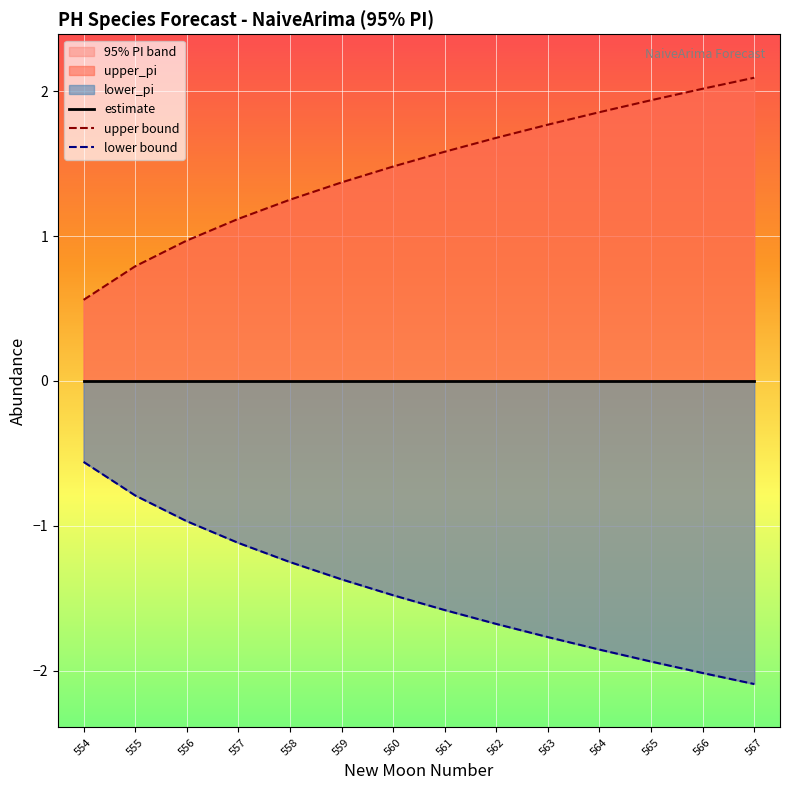

Where does the upper_pi series first go above 1?

557